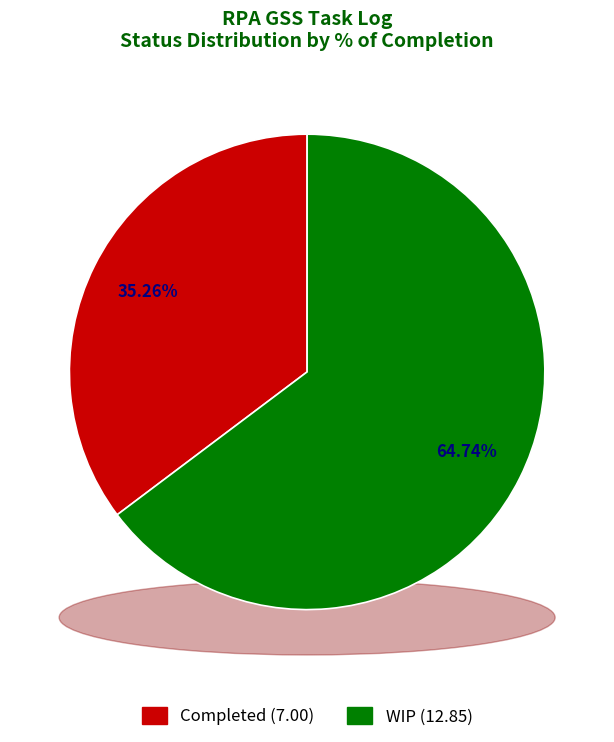

Is Completed the majority of the pie?

No